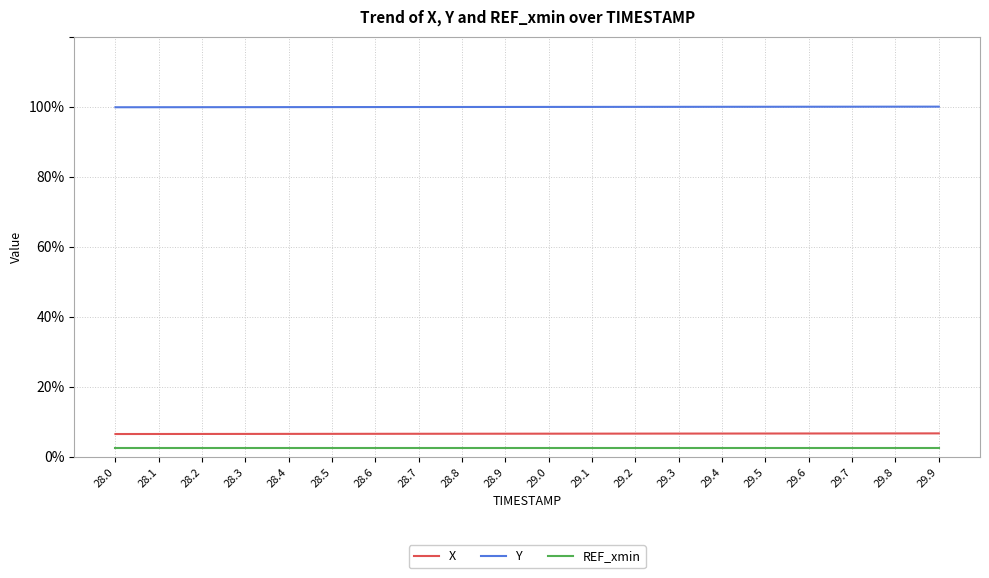

Which series has the largest total across all categories?

Y